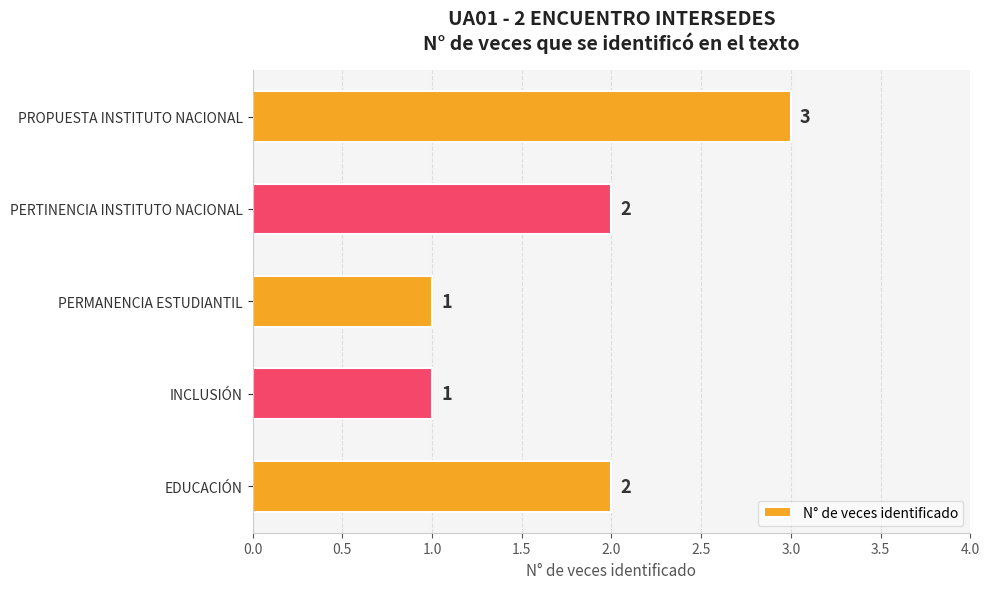

Which label corresponds to the largest value in the chart?

PROPUESTA INSTITUTO NACIONAL